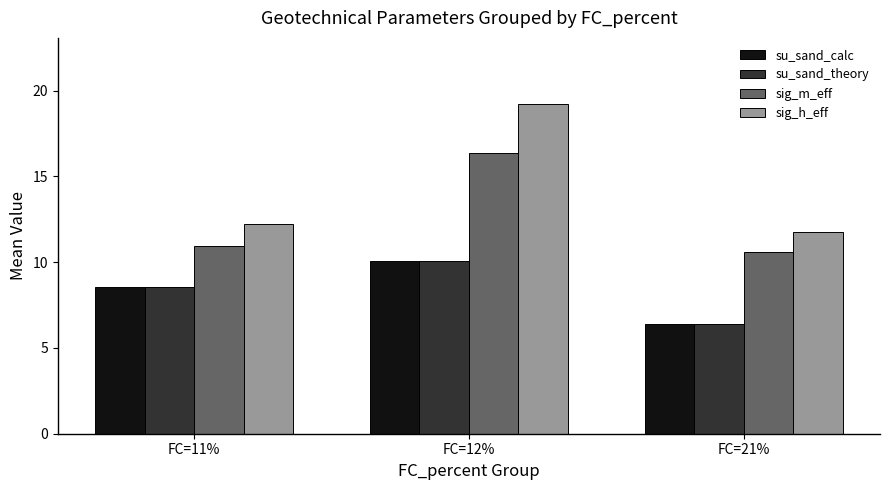

Which series has the largest total across all categories?

sig_h_eff